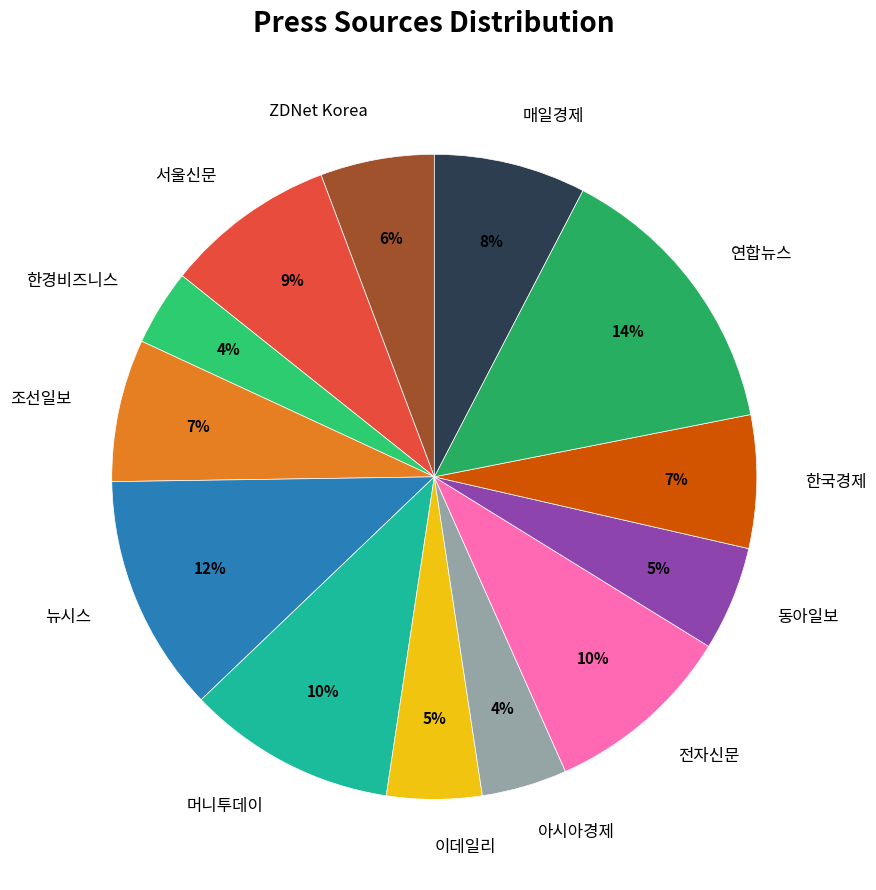

To the nearest percent, what is the difference between the largest and smallest slice percentages?

10%